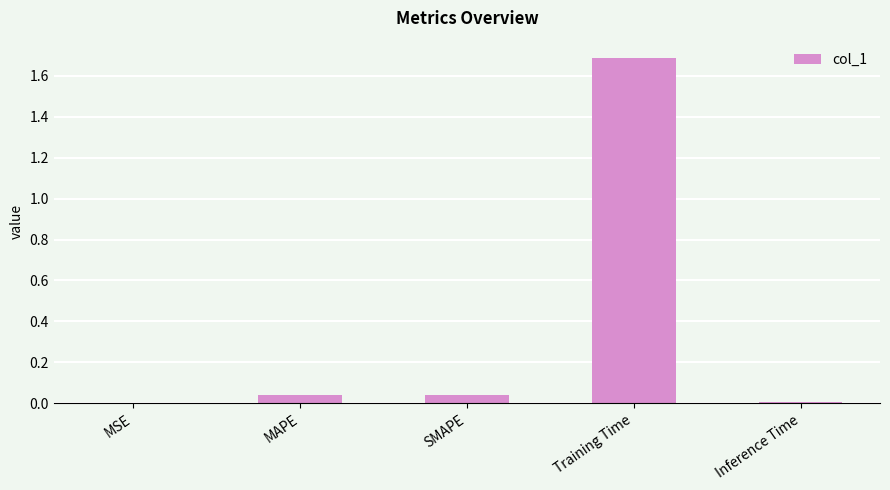

True or false: the data shows 0.0 at MSE.

True